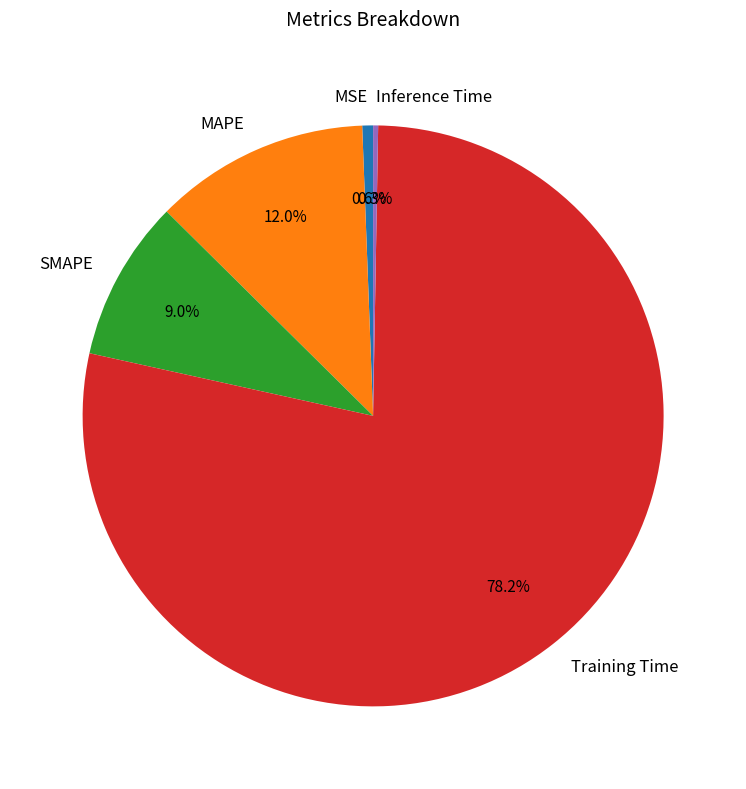

What is the largest slice in the pie chart?

Training Time